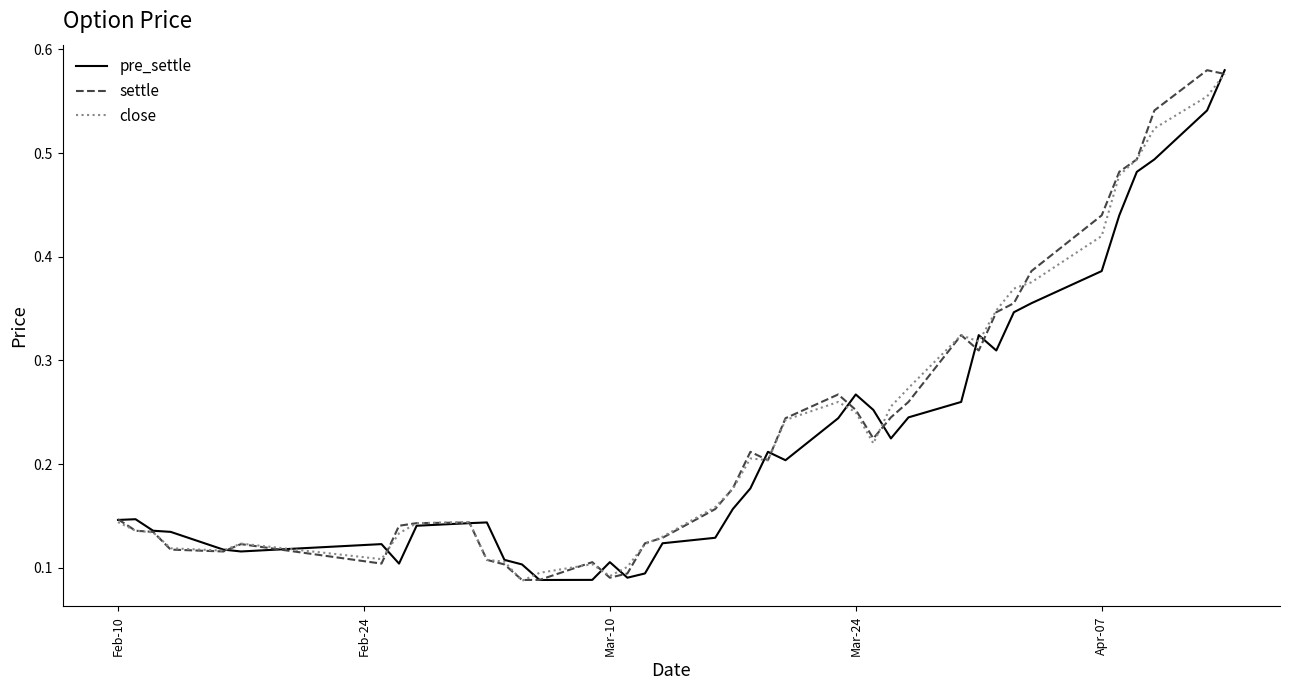

Does the chart display data point markers on the line(s)?

No